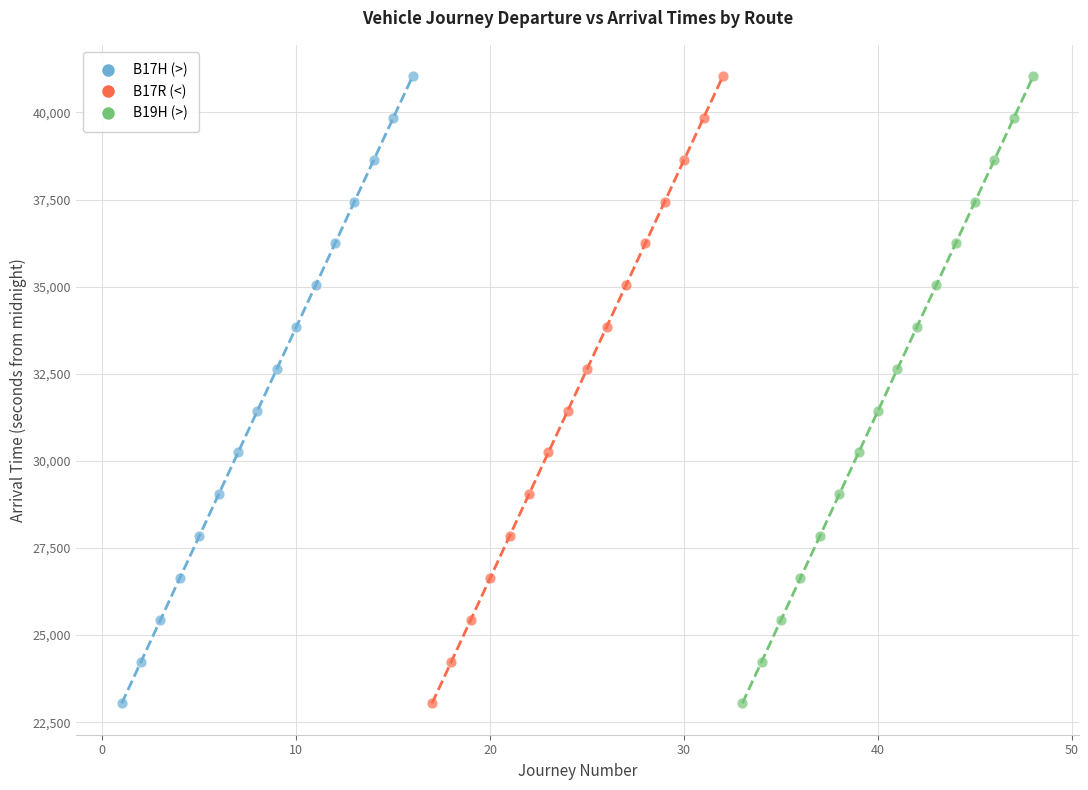

What are all the series names shown in the legend?

B17H (>), B17R (<), B19H (>)